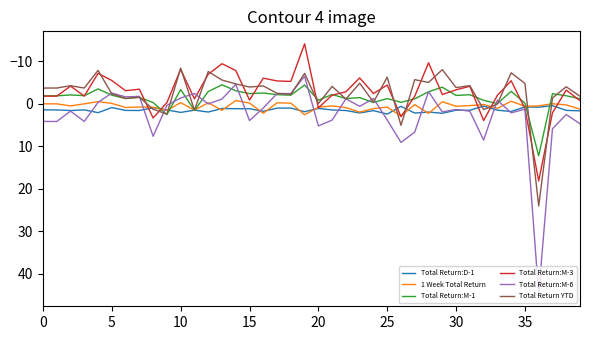

Which series has the widest spread of values?

Total Return:M-6